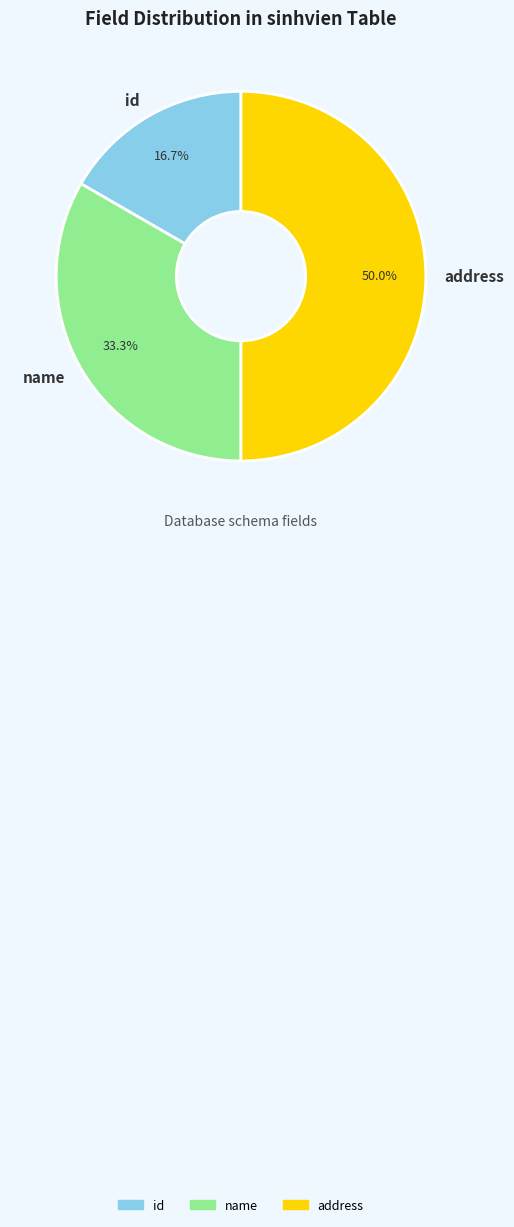

Is it true that id is 17% of the pie?

True